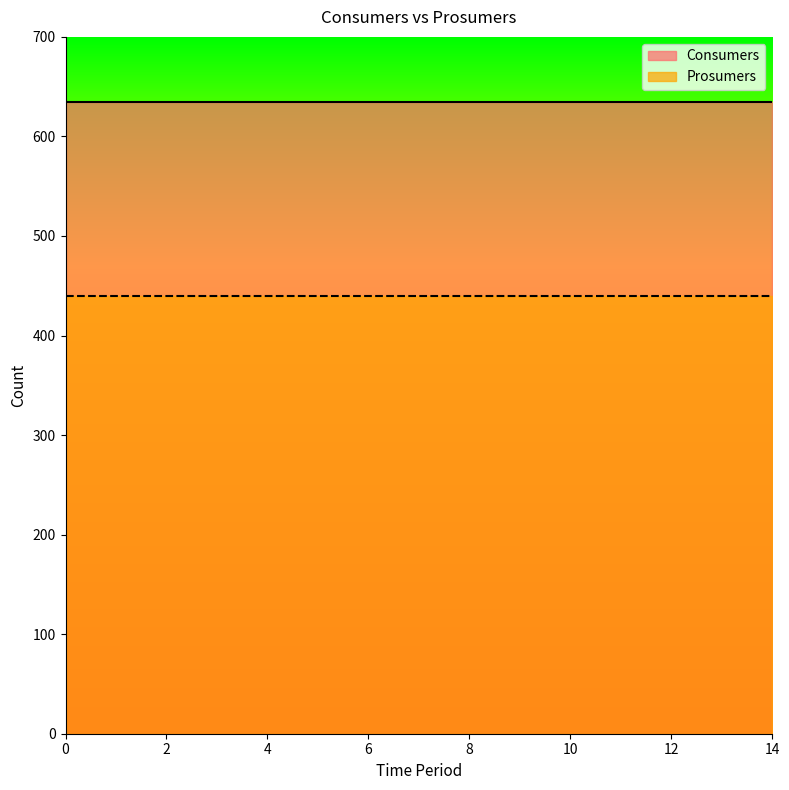

How many lines are shown in the chart?

2